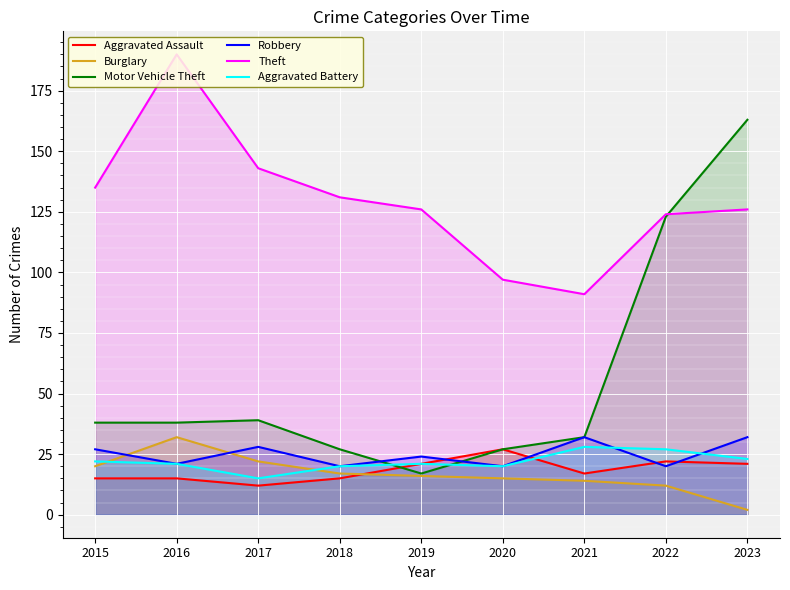

Reading left to right, what are all the values shown in this chart?

Aggravated Assault: 15	15	12	15	21	27	17	22	21
Burglary: 20	32	22	17	16	15	14	12	2
Motor Vehicle Theft: 38	38	39	27	17	27	32	123	163
Robbery: 27	21	28	20	24	20	32	20	32
Theft: 135	190	143	131	126	97	91	124	126
Aggravated Battery: 22	21	15	20	21	20	28	27	23